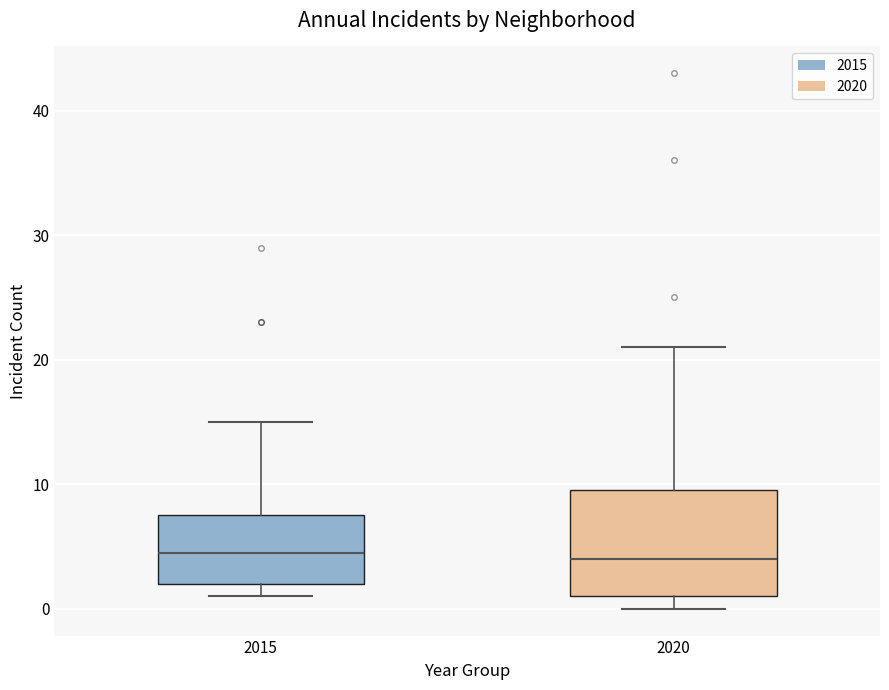

Reading left to right, transcribe this box plot: for each box, give where its median line is, the range the box spans, and where its two whiskers end, as read against the y-axis. The values are not printed on the chart, so give them approximately, as read against the axis.

2015: median 5, box 2 to 8, whiskers 1 to 15
2020: median 4, box 1 to 10, whiskers 0 to 21